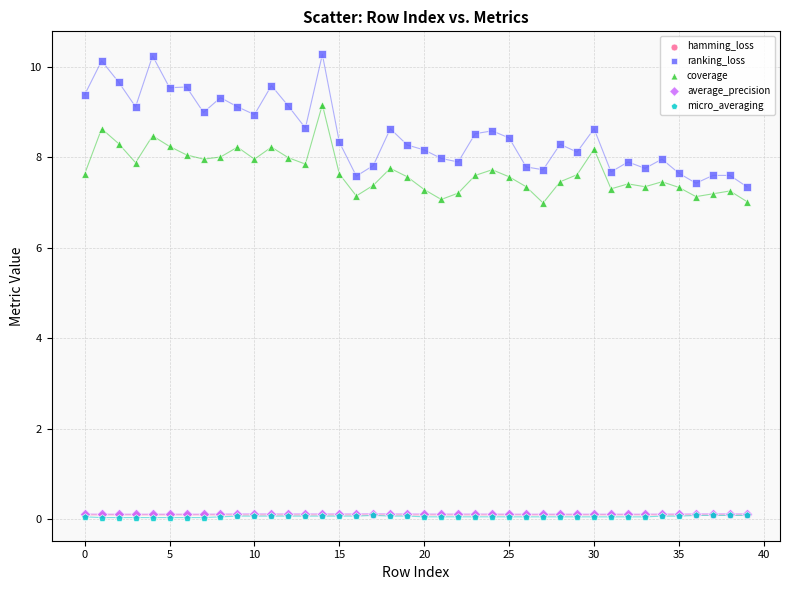

Which series reaches the maximum Y coordinate?

ranking_loss